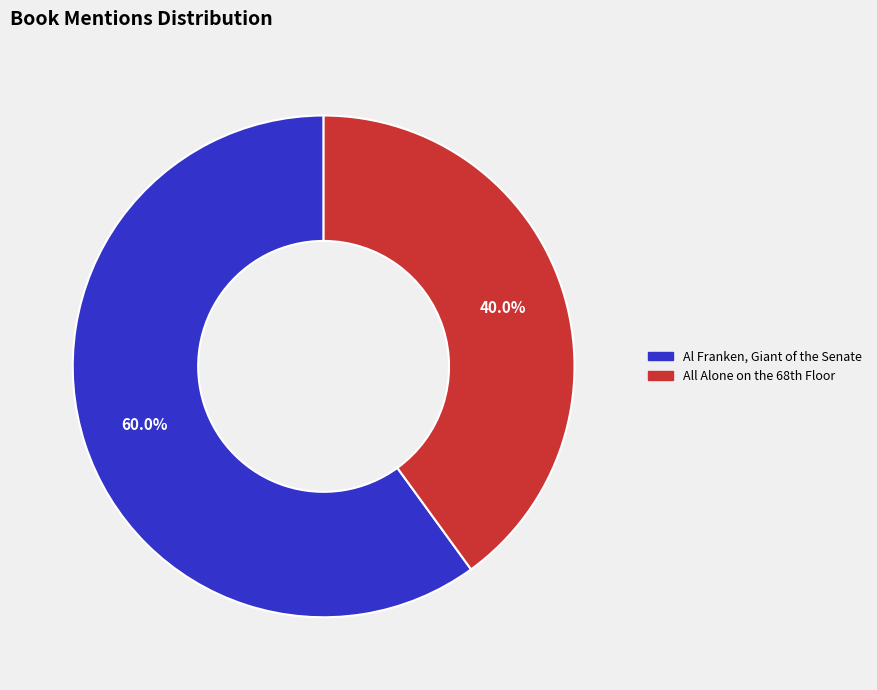

Which category accounts for the majority?

Al Franken, Giant of the Senate